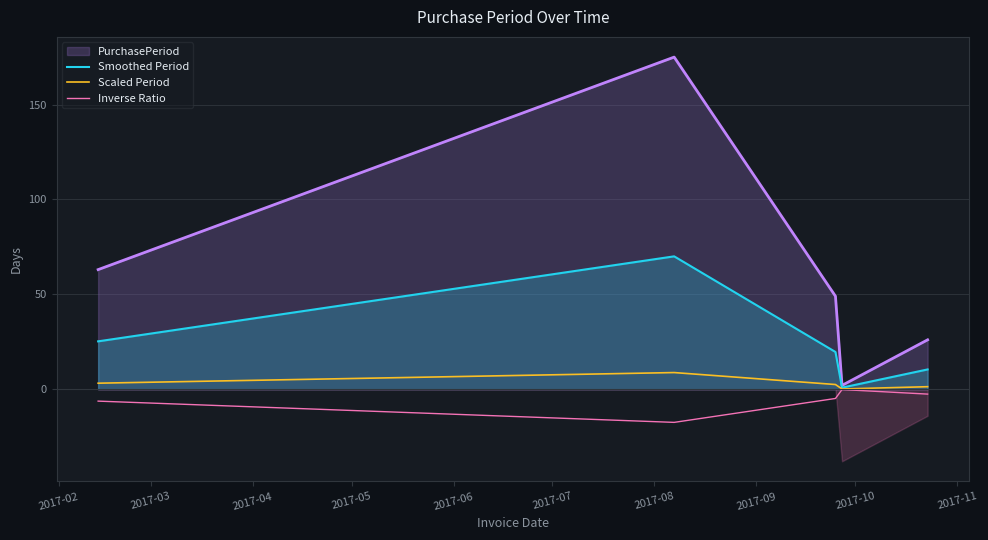

The value of Inverse Ratio at 2017-02 is -6.3. True or false?

True